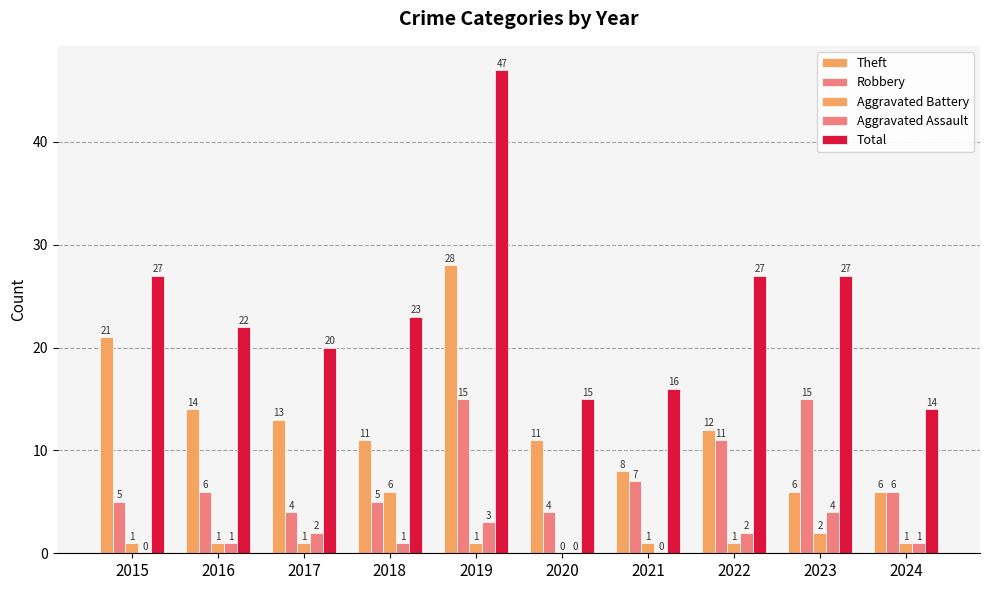

What is the value of the Aggravated Assault bar at the 8th from the left?

2